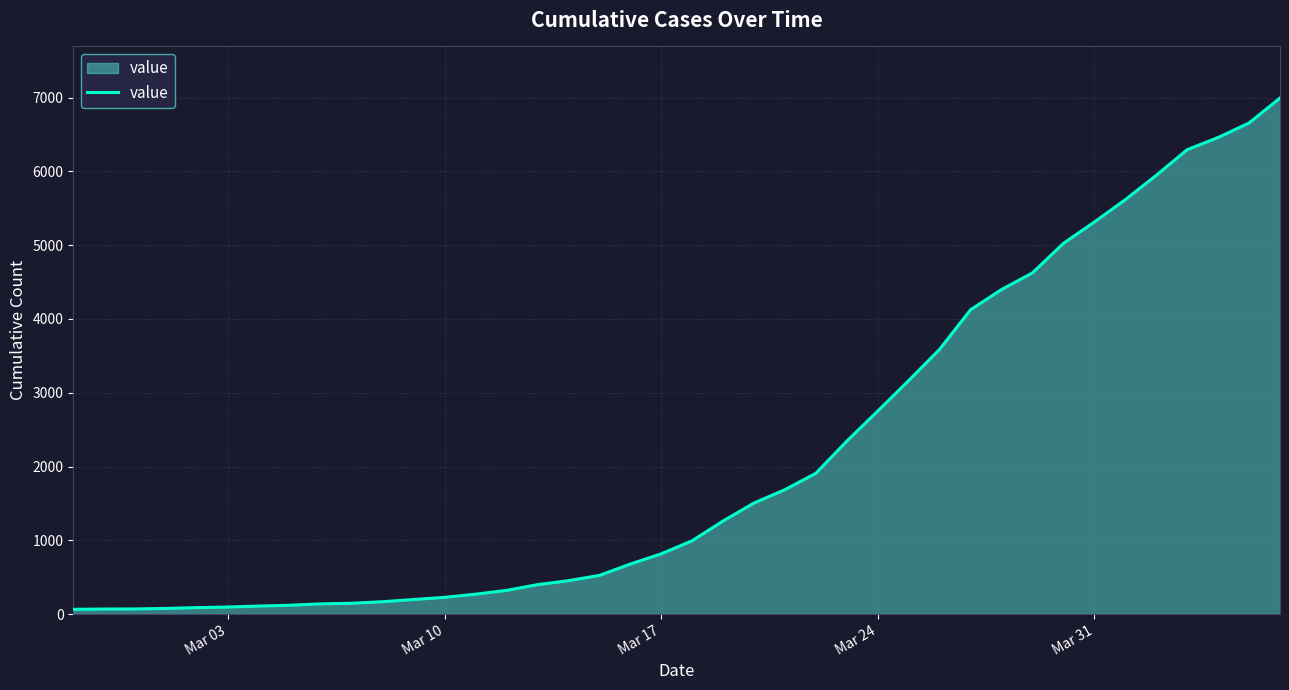

What is the greatest value displayed?

6995